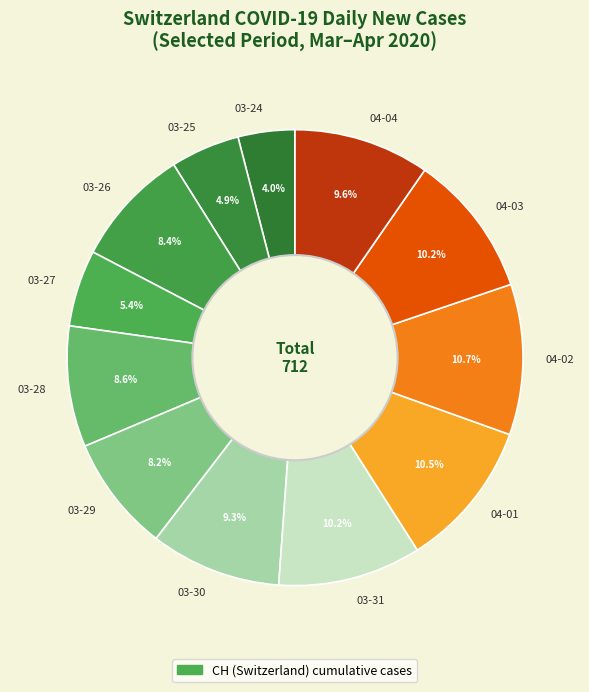

Which slice is the smallest?

03-24